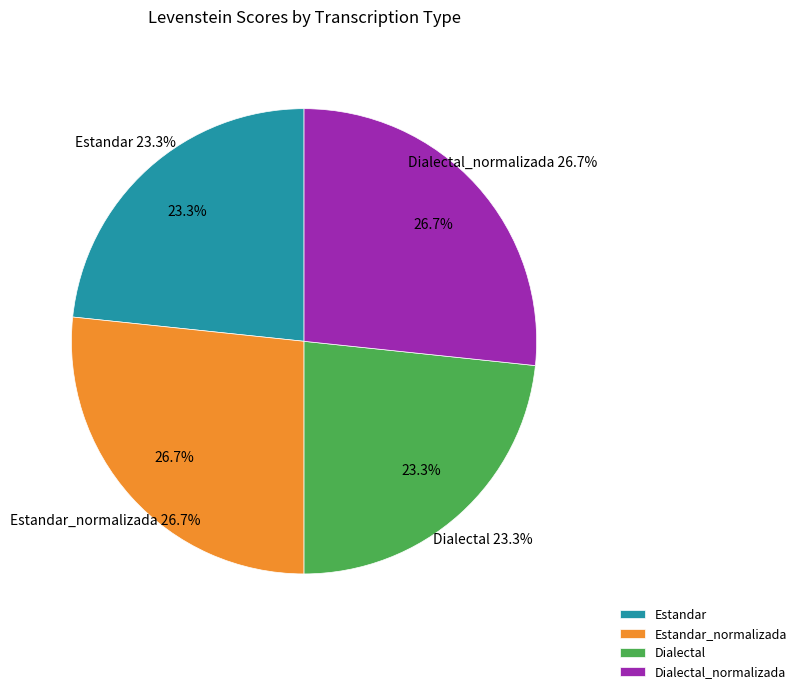

What percentage is NOT represented by Dialectal_normalizada?

73.3%